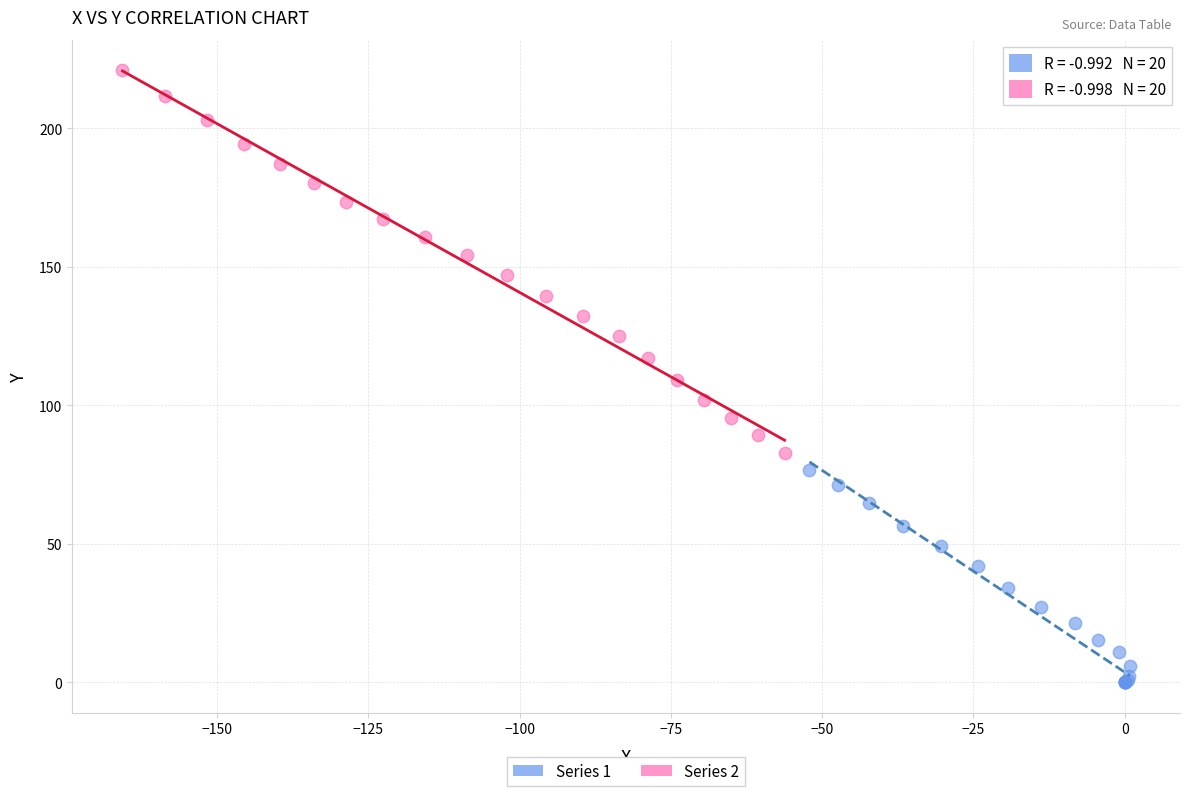

Which series has the largest Y range (max minus min)?

Series 2